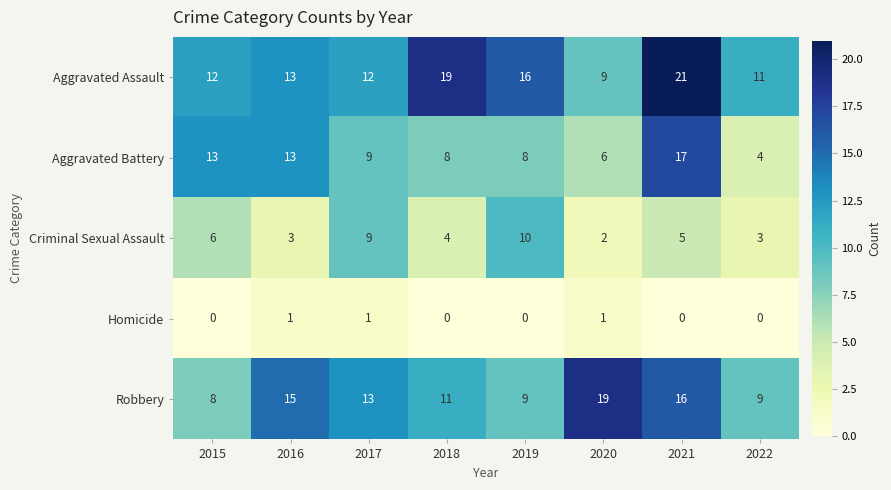

What is the difference between the maximum and second lowest values in the Aggravated Assault series?

10